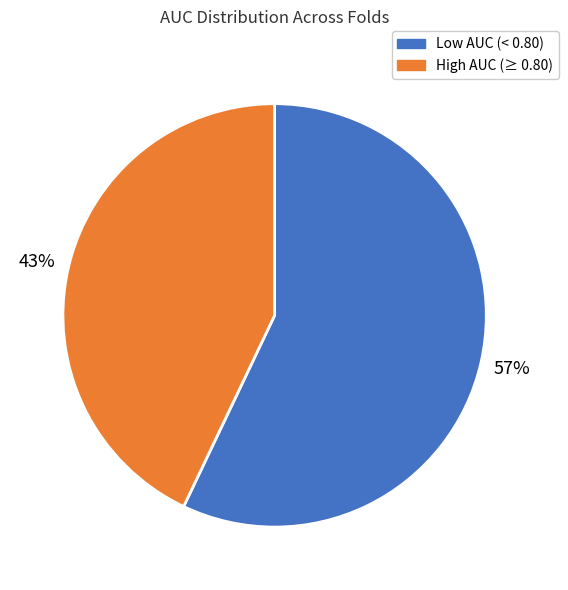

To the nearest percent, what is the average slice percentage?

50%